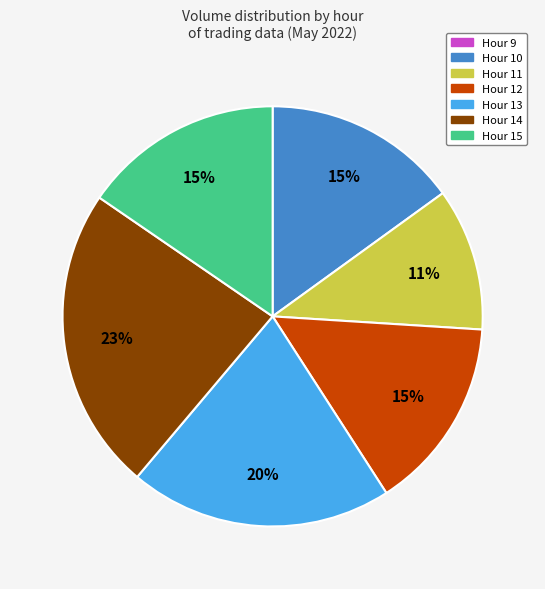

Is there a majority slice in this chart?

No